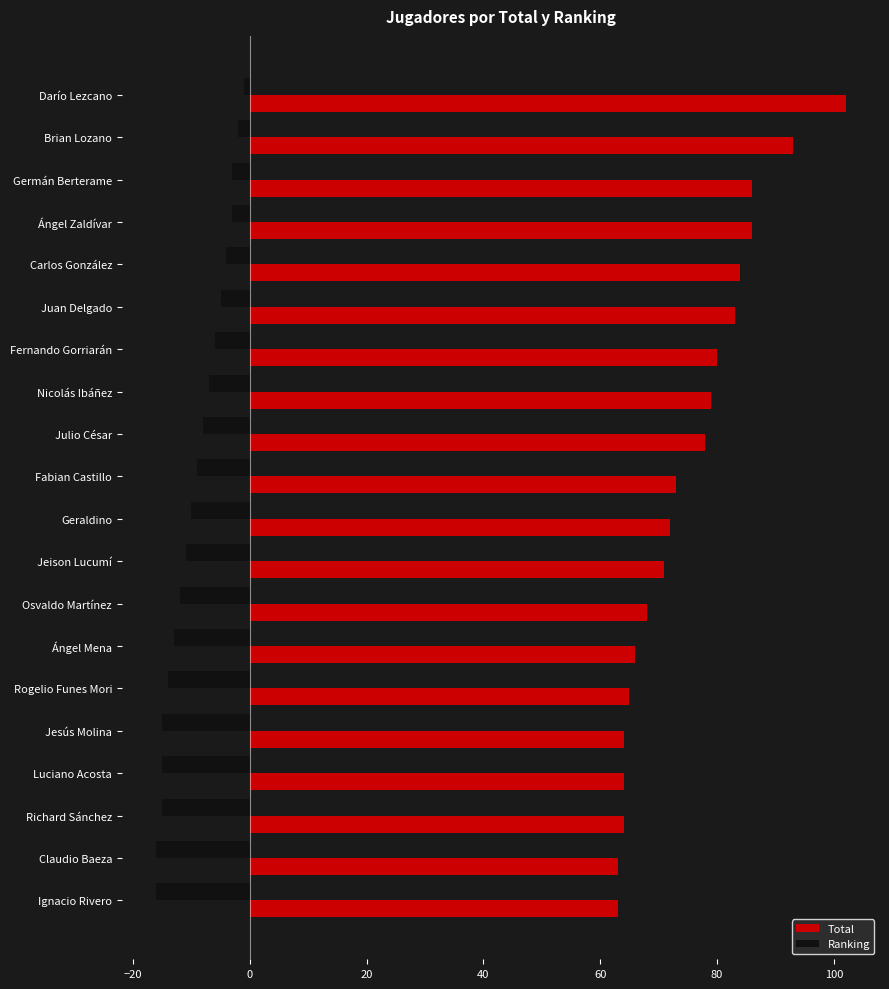

What is the spread (max minus min) of values at Claudio Baeza?

79